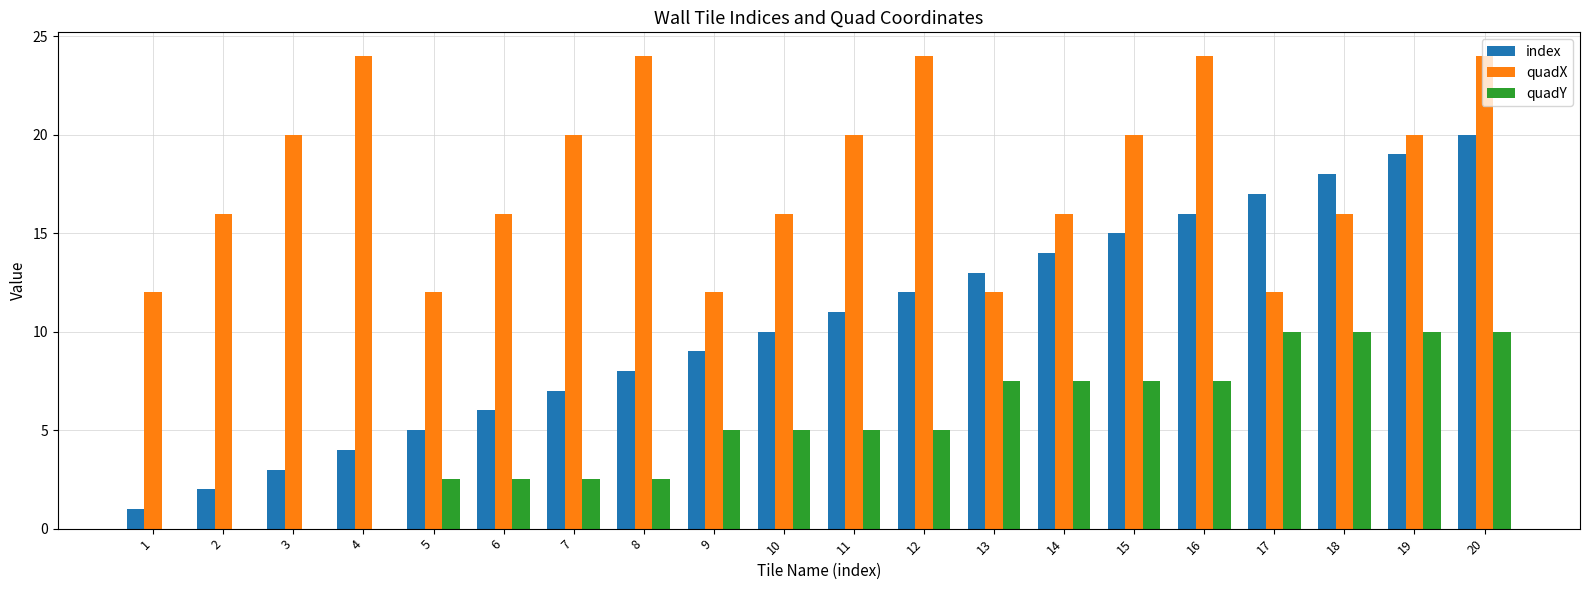

How many data points does each series have?

20